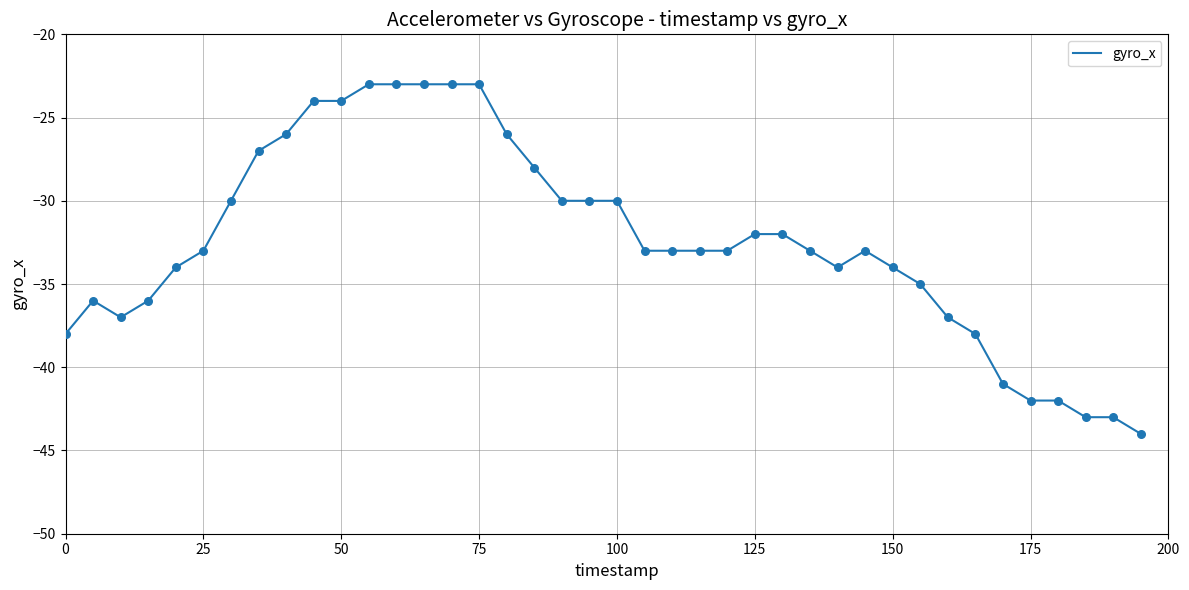

What is the smallest value displayed?

-44